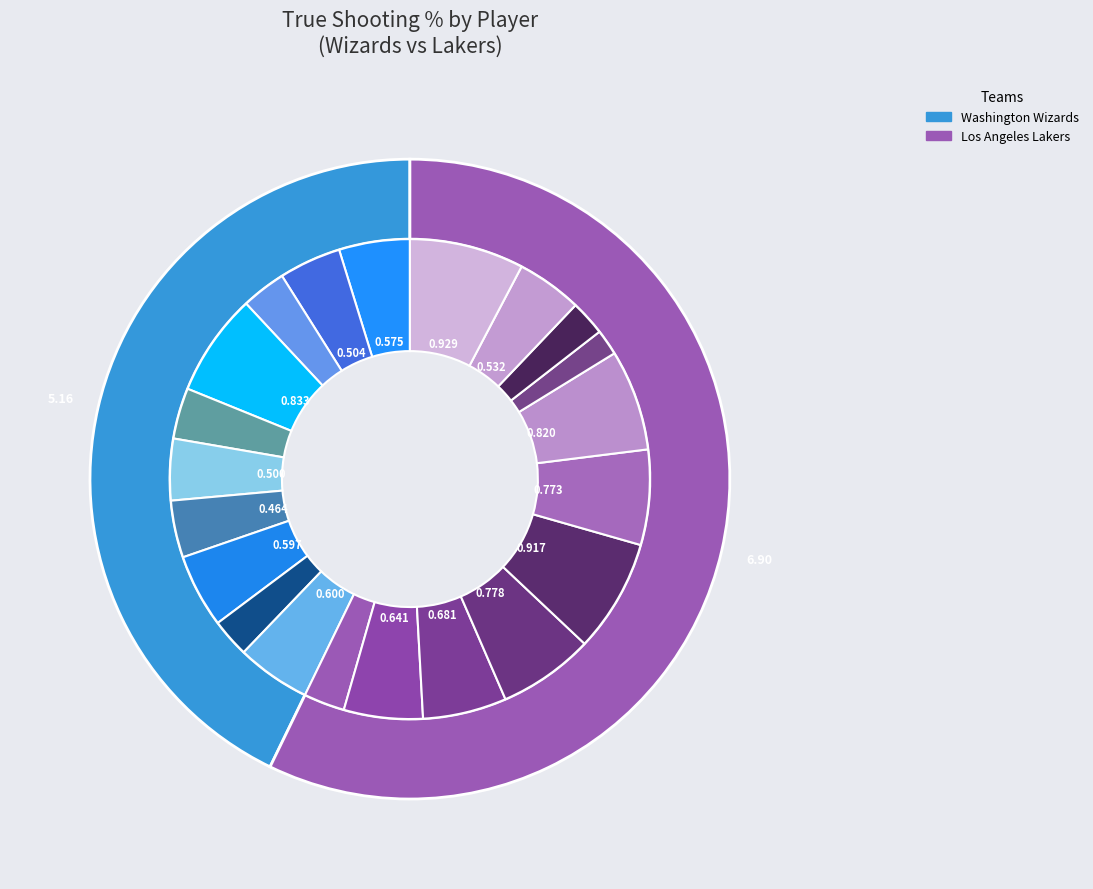

Rank the categories by value from highest to lowest.

Rajon Rondo, Danny Green, Isaiah Thomas, Dwight Howard, JaVale McGee, Quinn Cook, LeBron James, Anthony Davis, Isaac Bonga, Jordan McRae, Bradley Beal, Jared Dudley, Rui Hachimura, Dāvis Bertāns, Ish Smith, Troy Brown Jr., Thomas Bryant, Kentavious Caldwell-Pope, Moritz Wagner, Kyle Kuzma, Alex Caruso